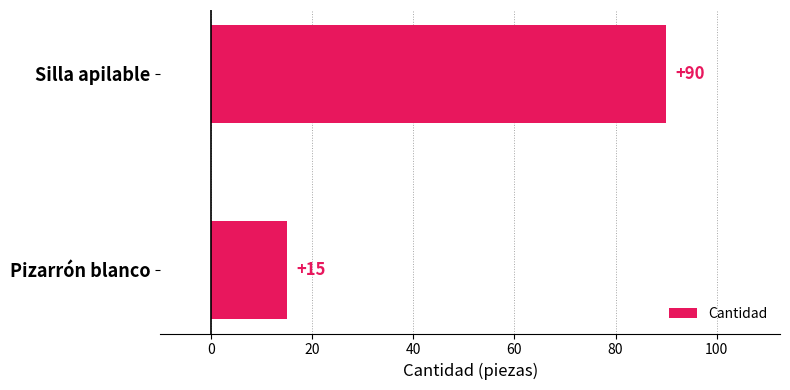

Is it true that the value at Silla apilable is 118?

False